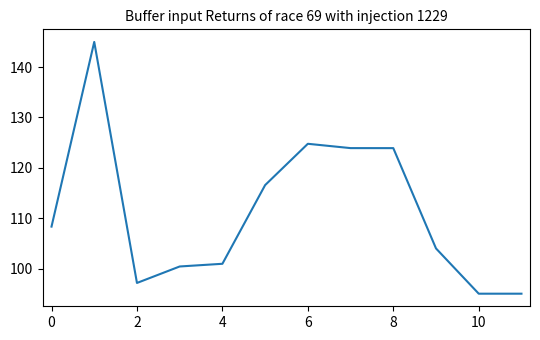

What is the difference between the maximum and minimum values?

50.0